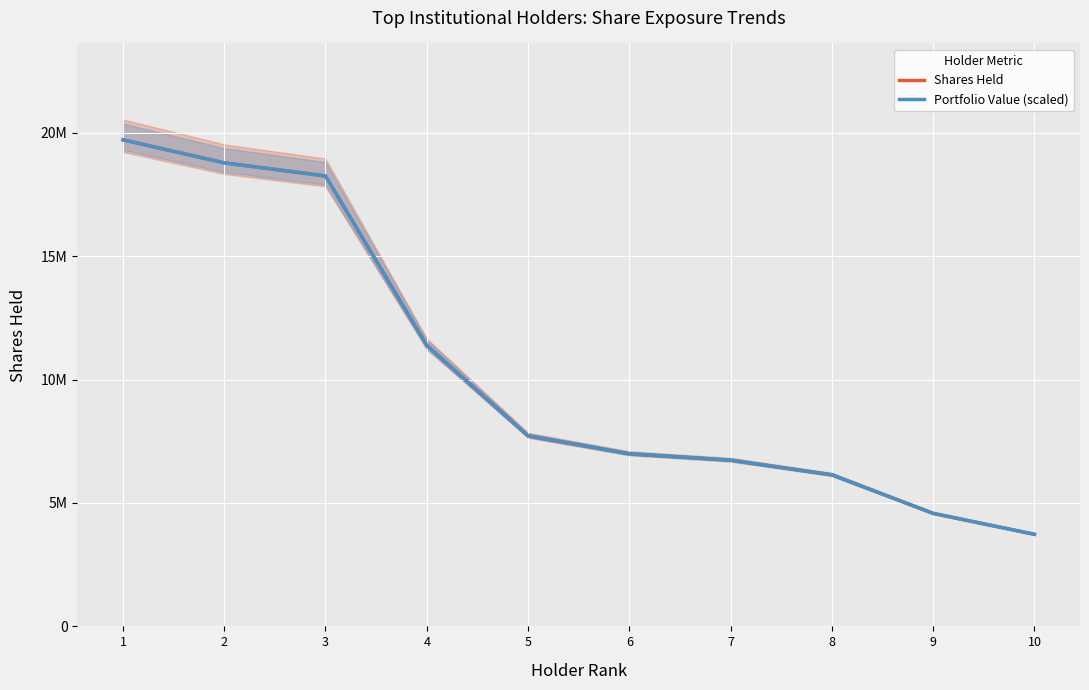

What is the maximum value shown in the chart?

19713691.0